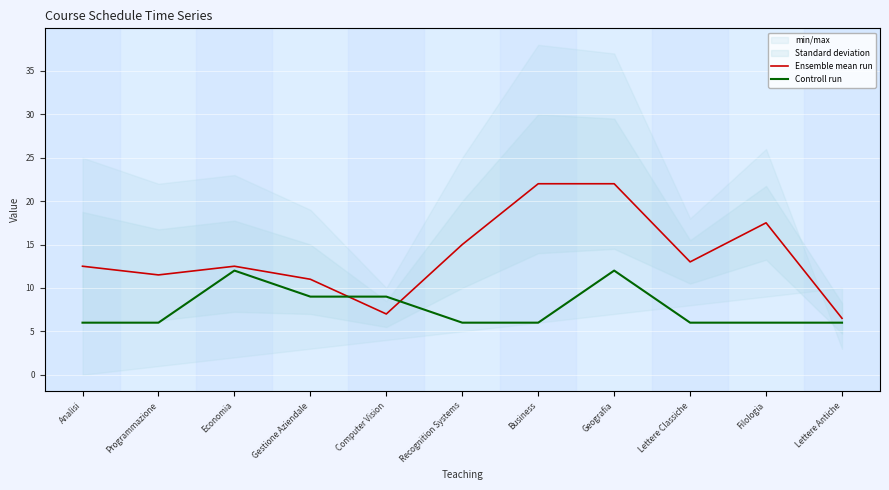

What is the difference between the maximum and minimum values in the Controll run series?

6.0